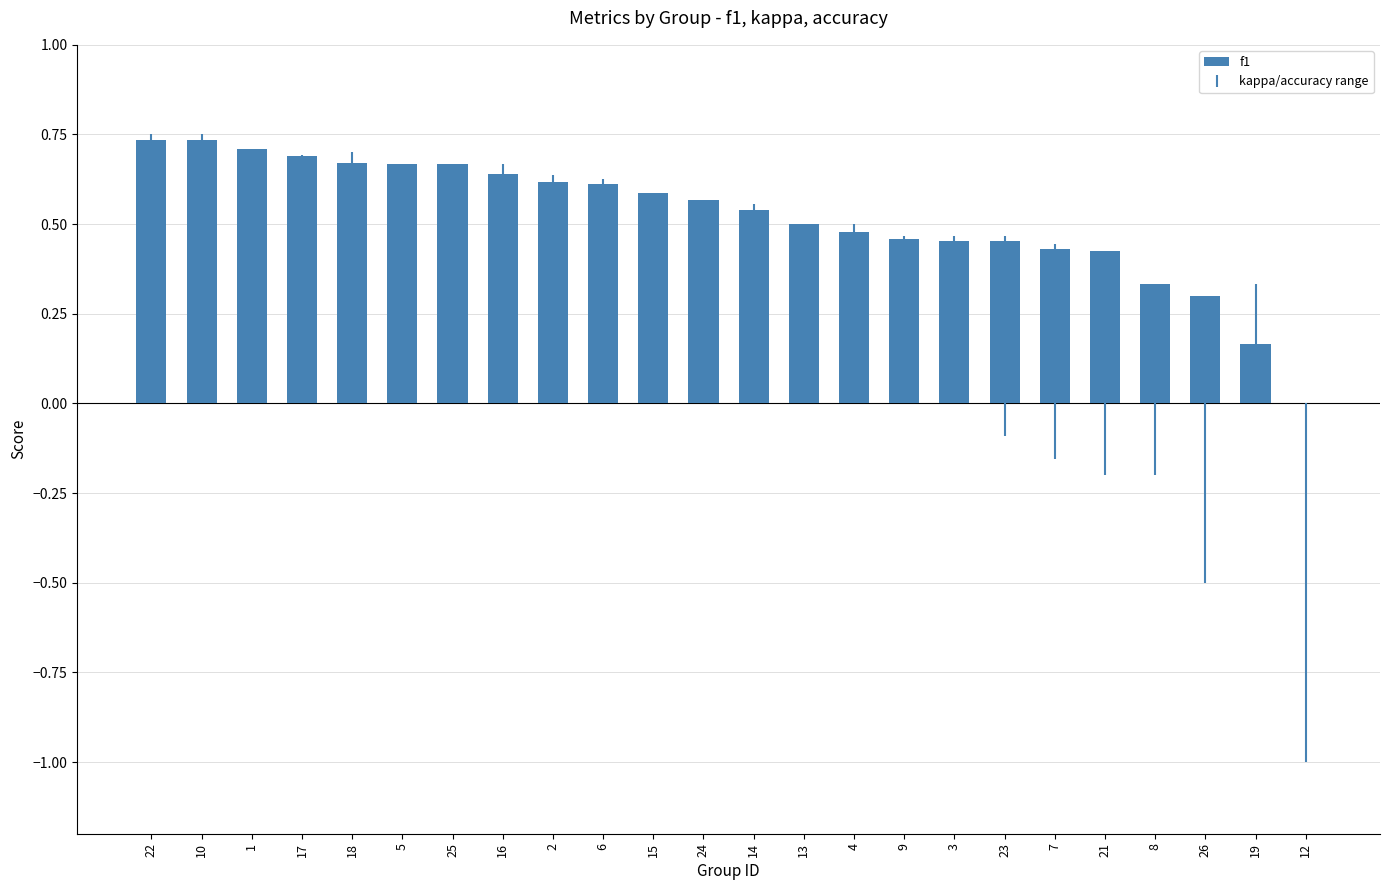

The chart shows a value of 0.4 at 2. True or false?

False